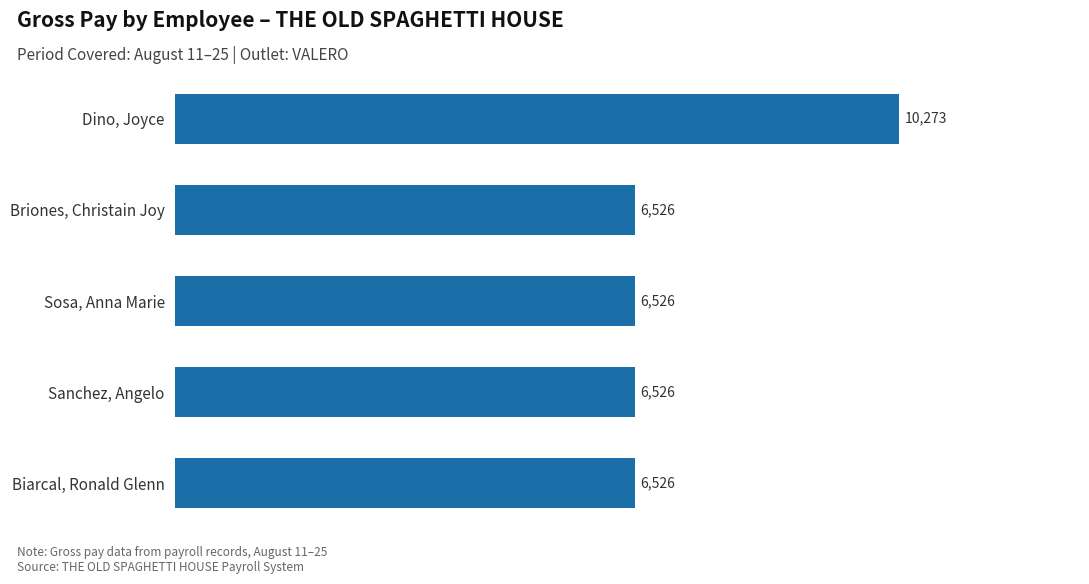

Which label corresponds to the largest value in the chart?

Dino, Joyce